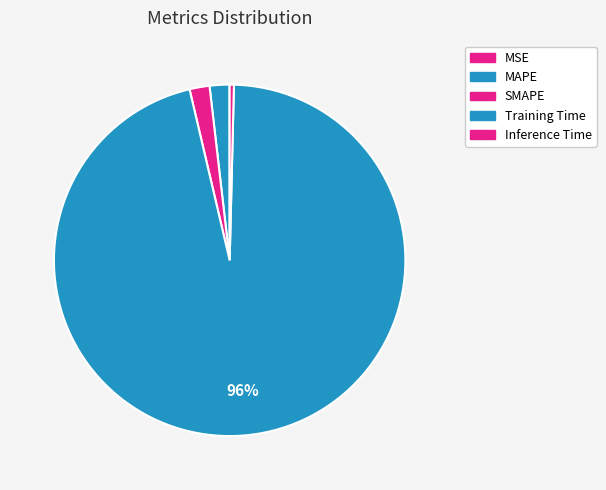

How many segments does this pie chart have?

5